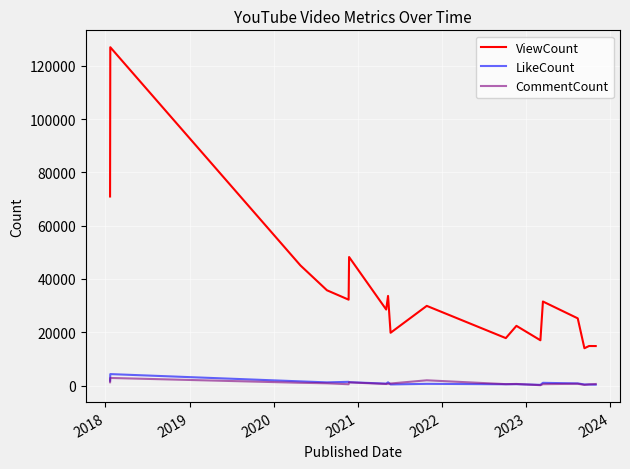

True or false: ViewCount and LikeCount intersect in this chart.

False